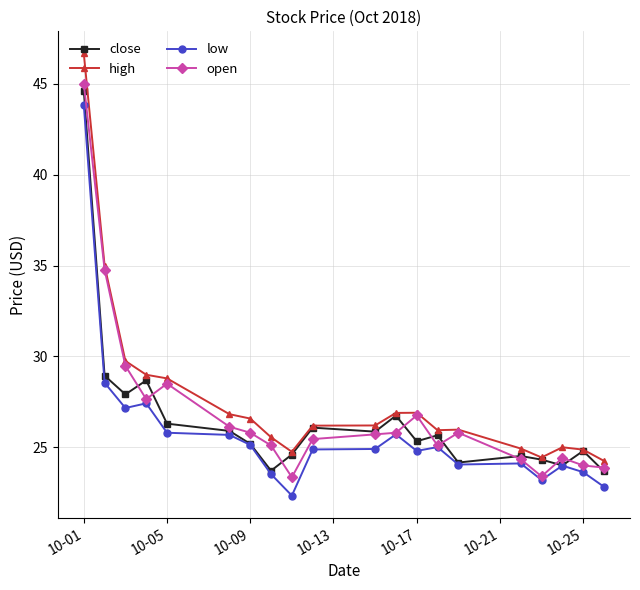

What is the value of the open point at the 12th from the left?

25.8